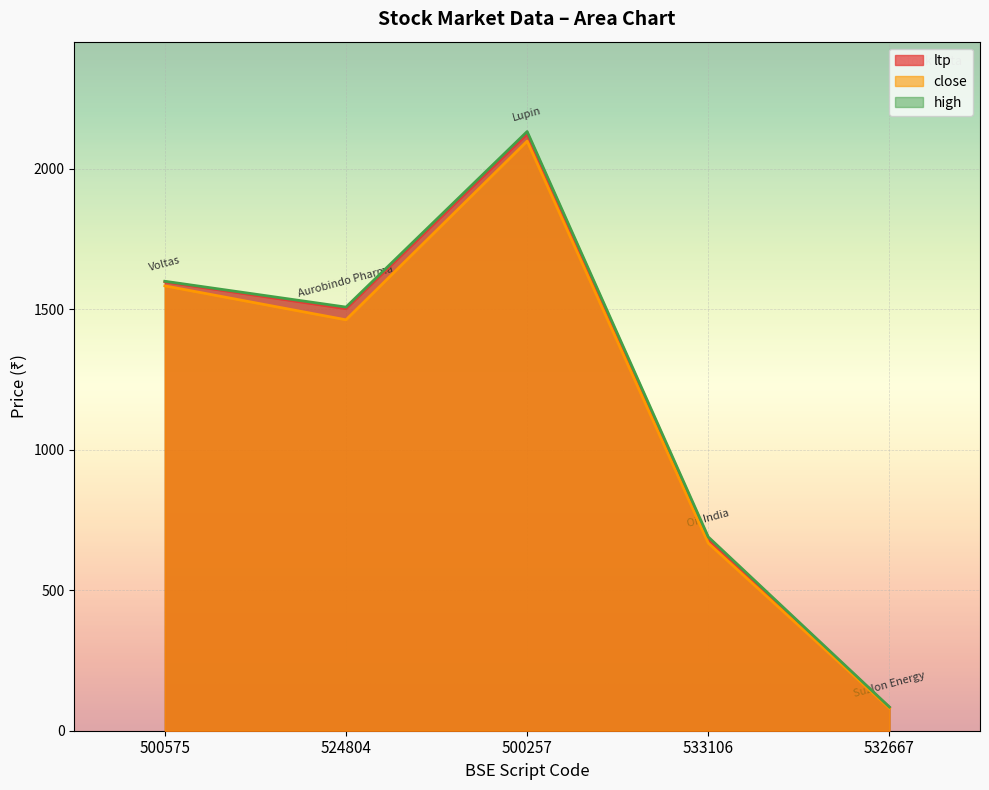

What is the spread (max minus min) of values at 533106?

22.0